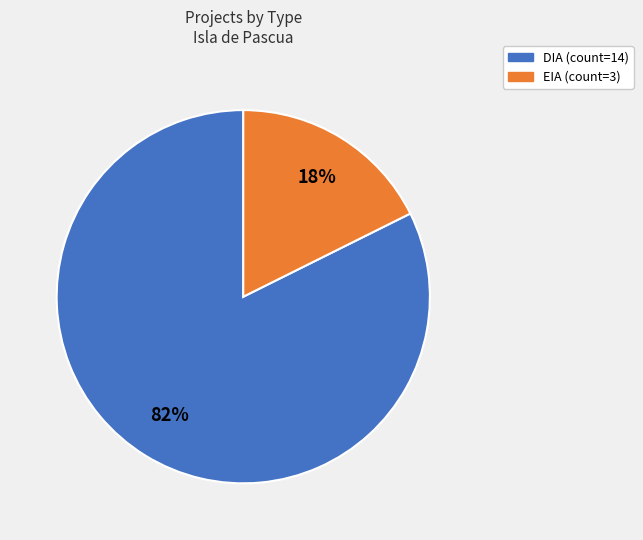

Does DIA represent more than half of the total?

Yes